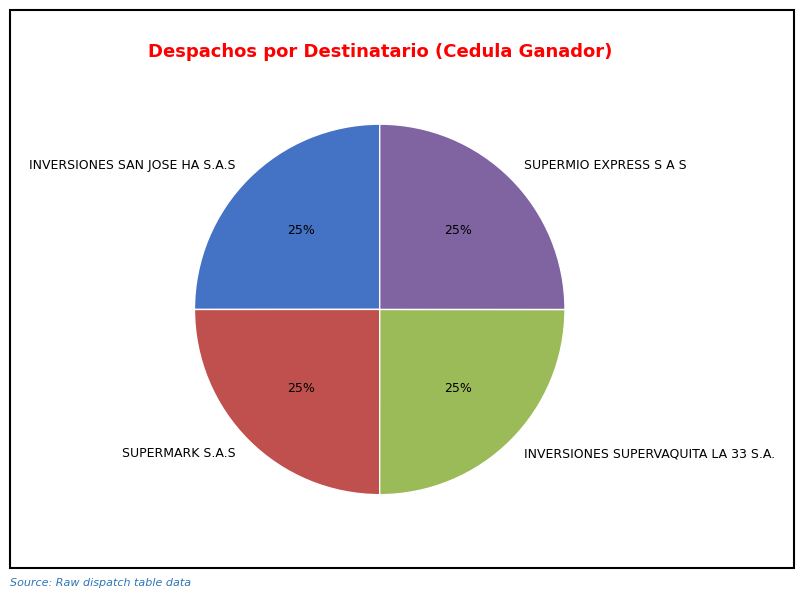

To the nearest percent, what portion does SUPERMARK S.A.S represent?

25%